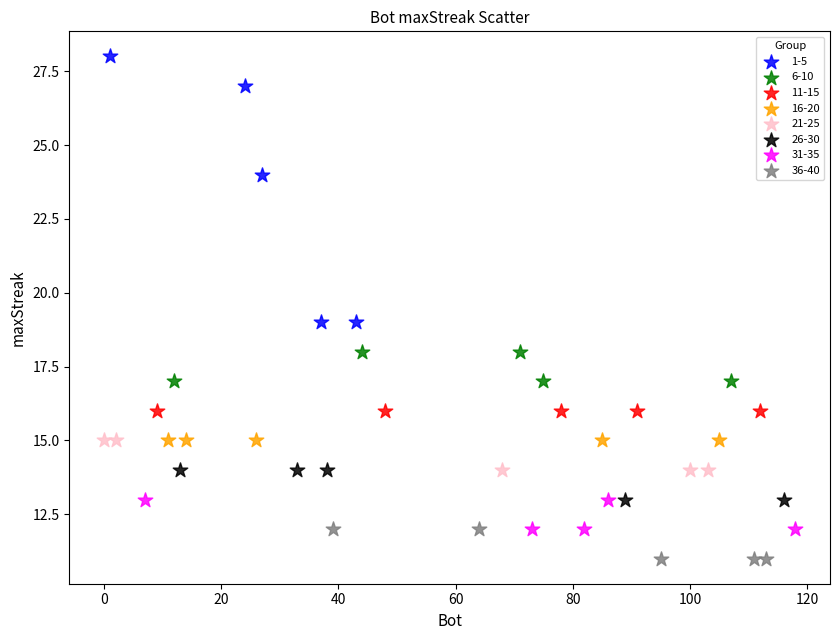

What are all the series names shown in the legend?

1-5, 6-10, 11-15, 16-20, 21-25, 26-30, 31-35, 36-40